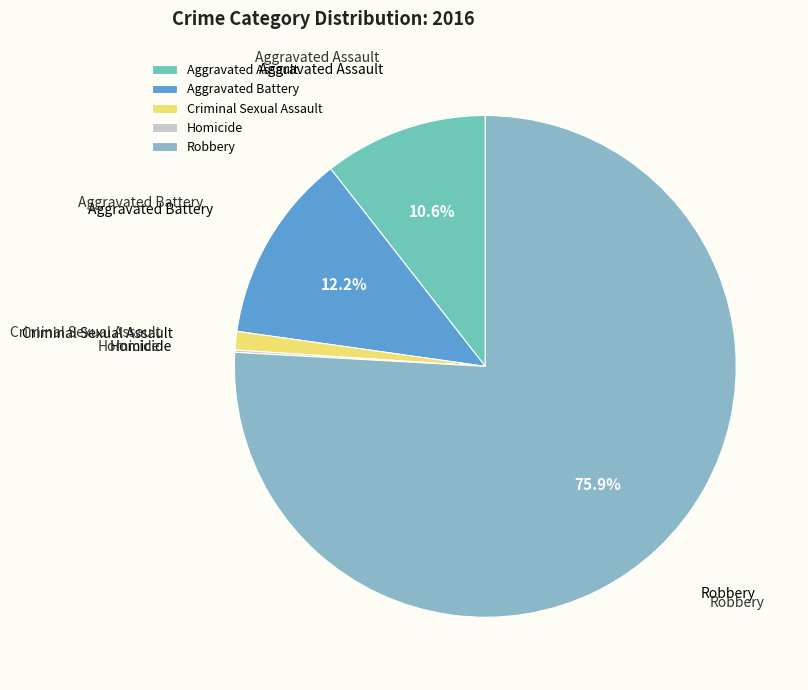

Combined, what portion of the pie is Aggravated Battery and Robbery?

88.1%